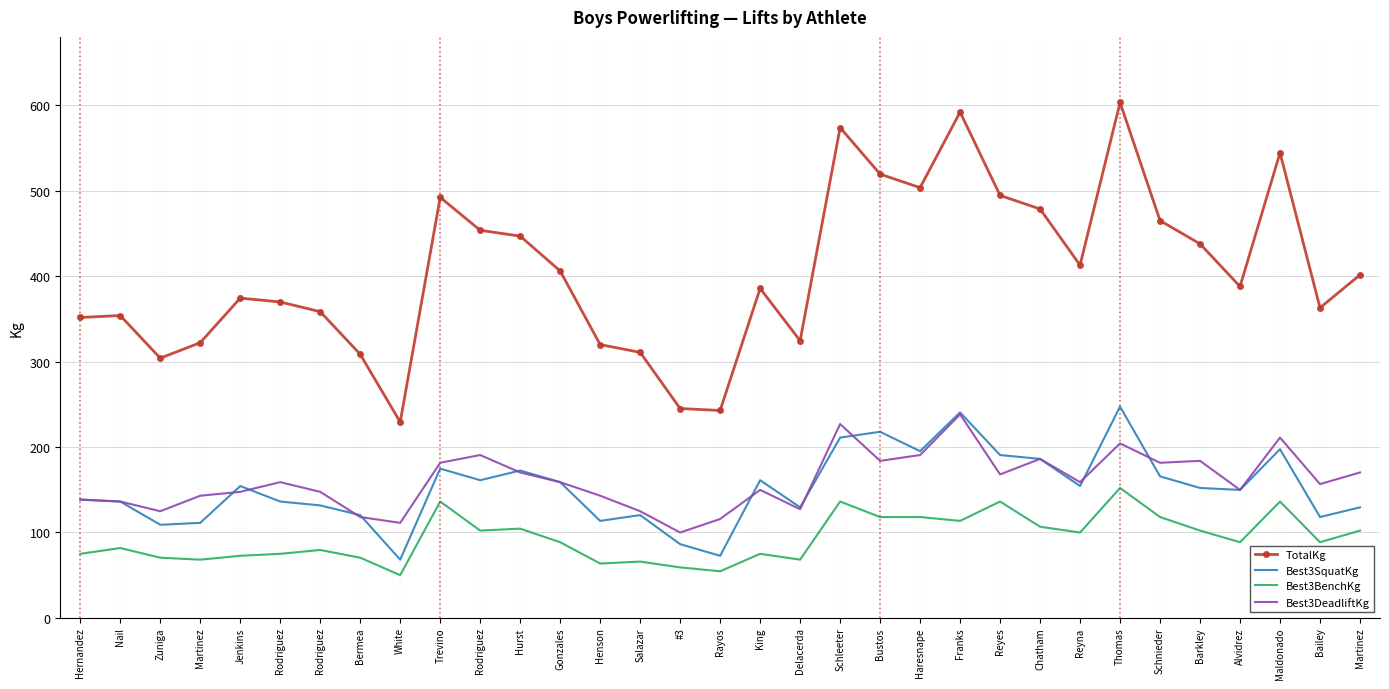

List the series in order of their peak value, lowest first.

Best3BenchKg, Best3DeadliftKg, Best3SquatKg, TotalKg